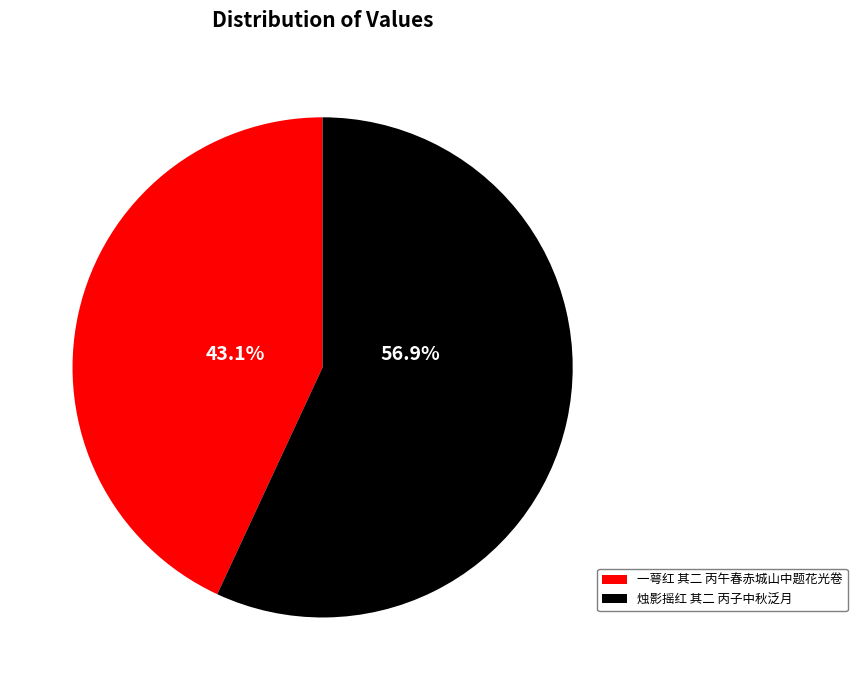

True or false: 烛影摇红 其二 丙子中秋泛月 accounts for 57% of the total.

True